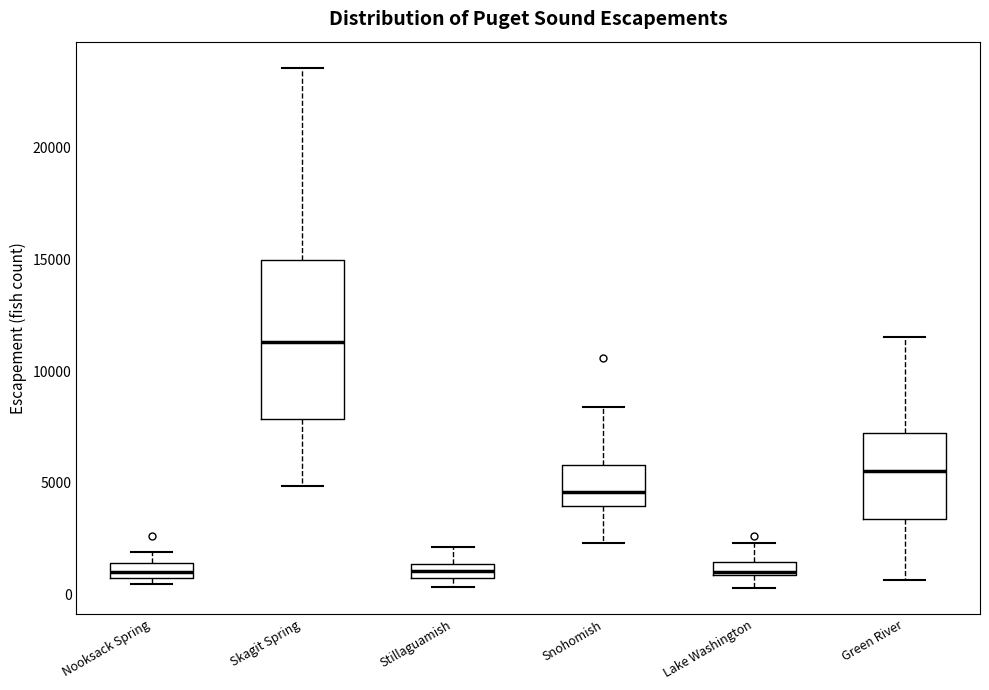

Which box is the tallest, from its lower edge to its upper edge?

Skagit Spring